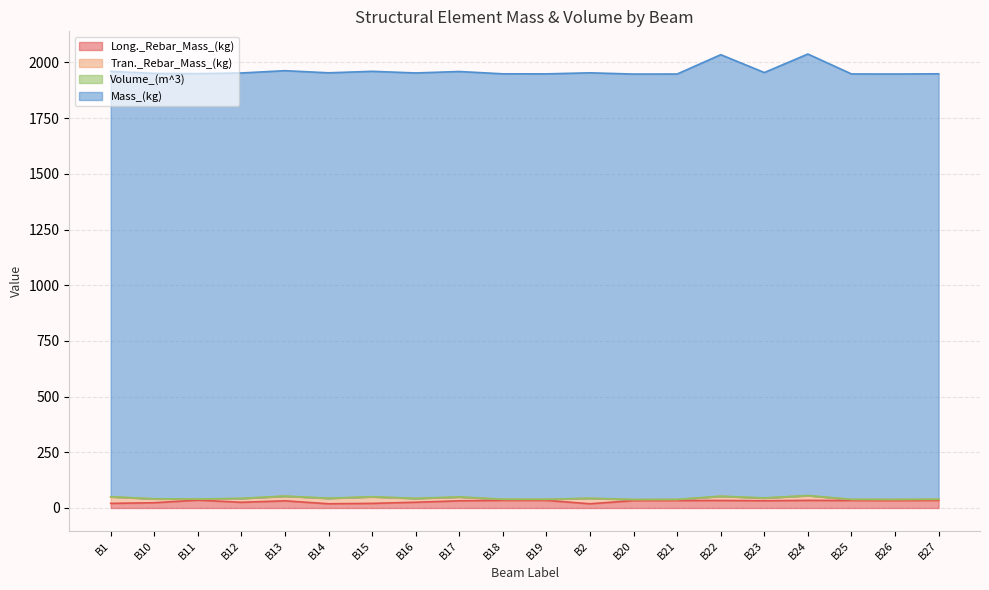

What is the value of the Long._Rebar_Mass_(kg) point at the 18th from the left?

33.6